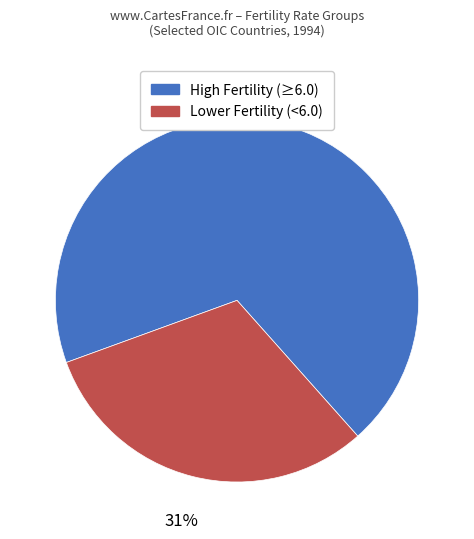

What is the ratio of the value at Lower Fertility (<6.0) to the value at High Fertility (≥6.0)?

0.4